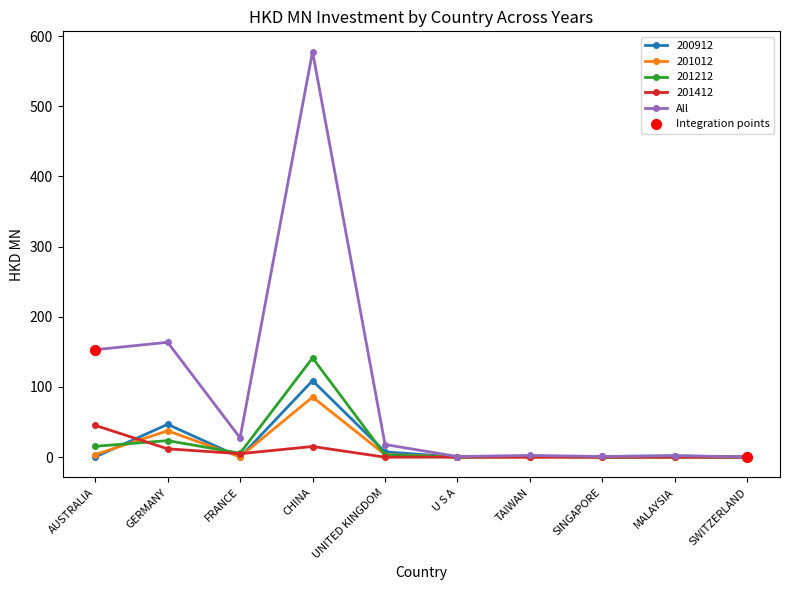

What is the total value across all series at AUSTRALIA?

217.8